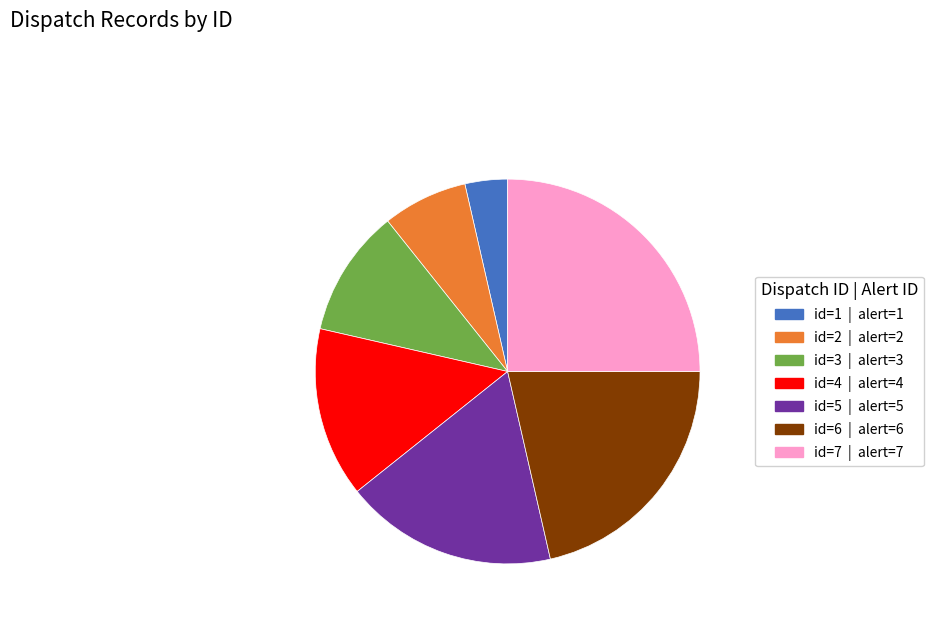

Which slice is the smallest?

id=1 | alert=1